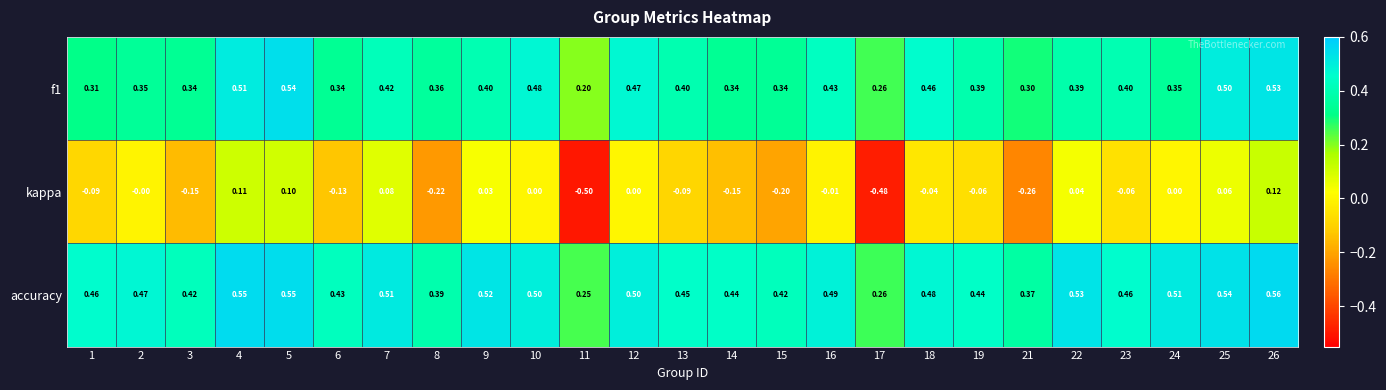

Which series has the largest total across all categories?

accuracy